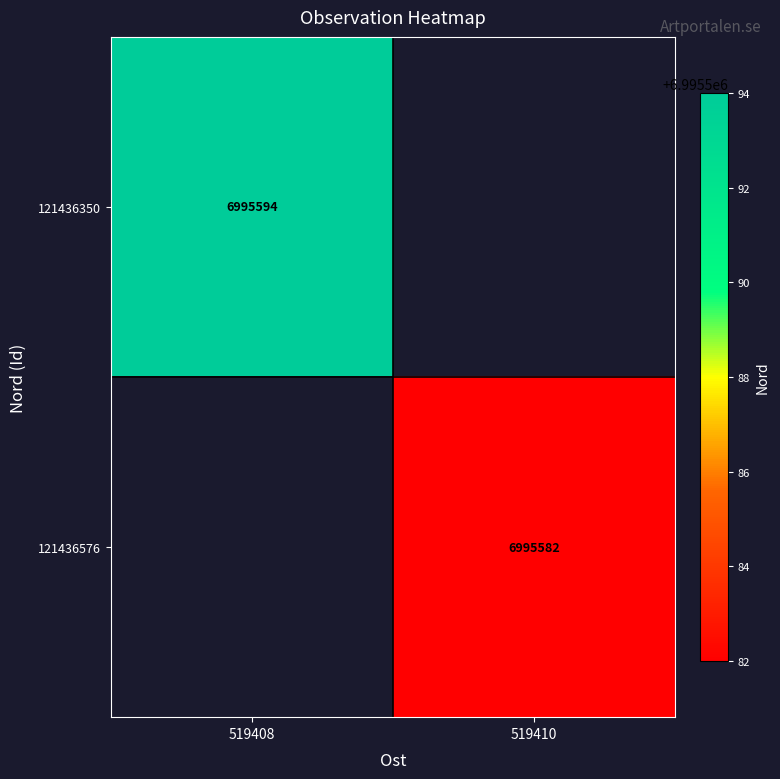

What is the total value across all series at 519410?

6995582